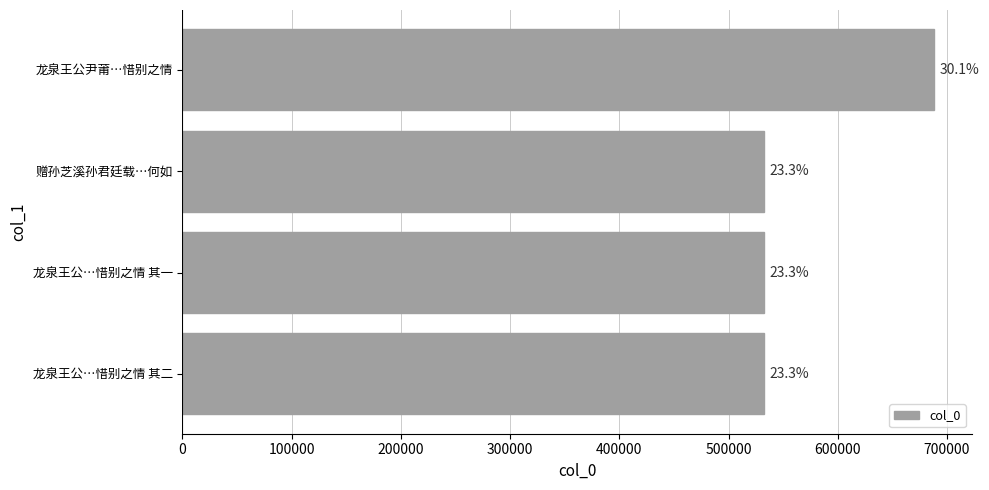

Are the bars horizontal?

Yes